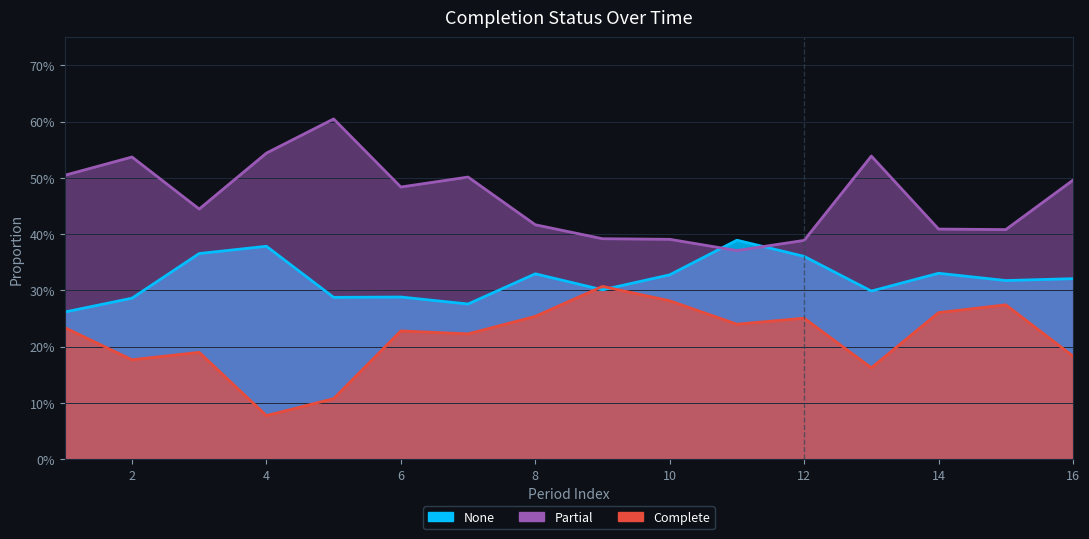

What is the sum of the Partial values at 11 and 12?

0.8